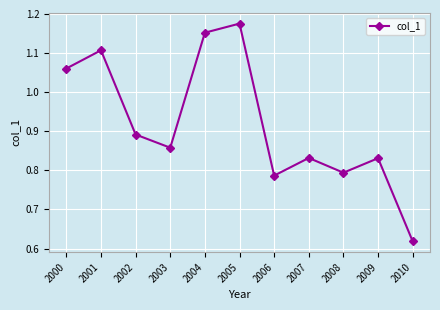

Count the values in the range 0 to 1.

7